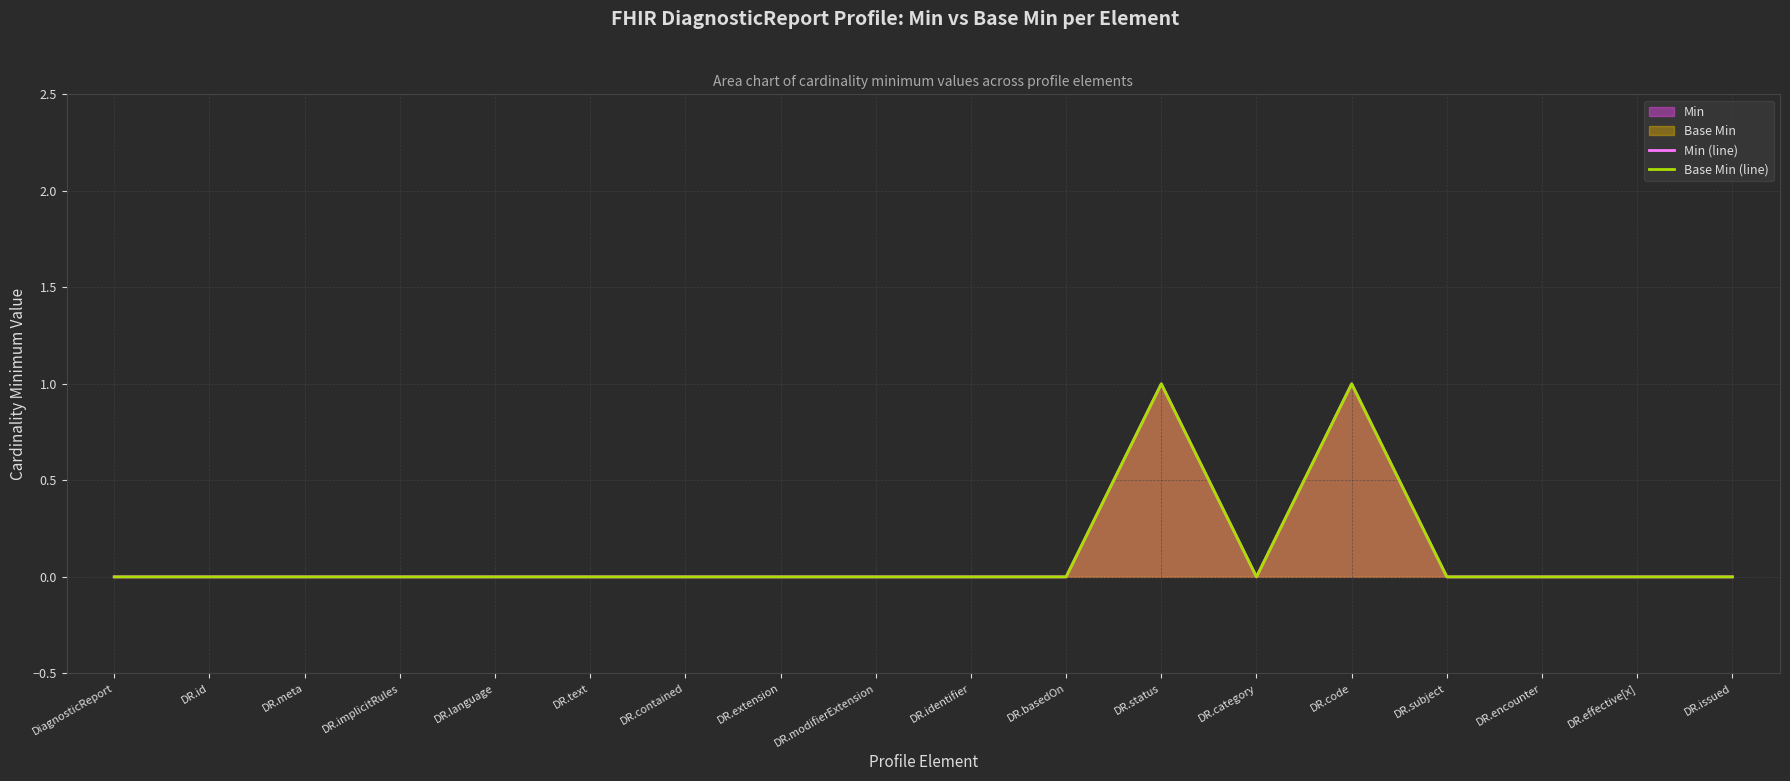

What is the label of the 14th point from the left?

DR.code